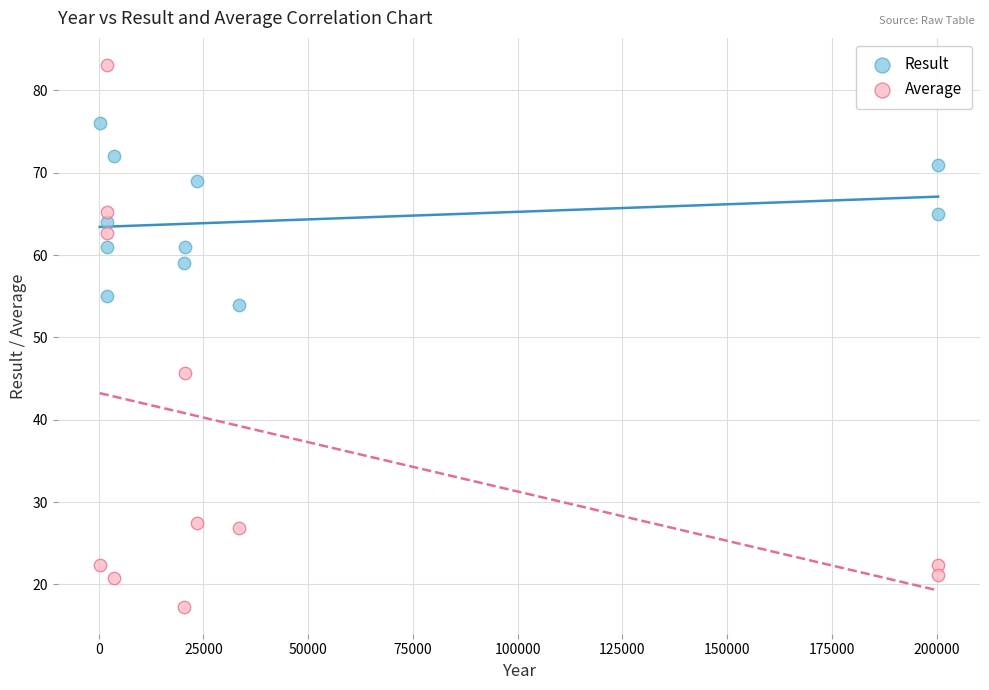

Across all data points, what is the range of X values (max minus min)?

200111.0